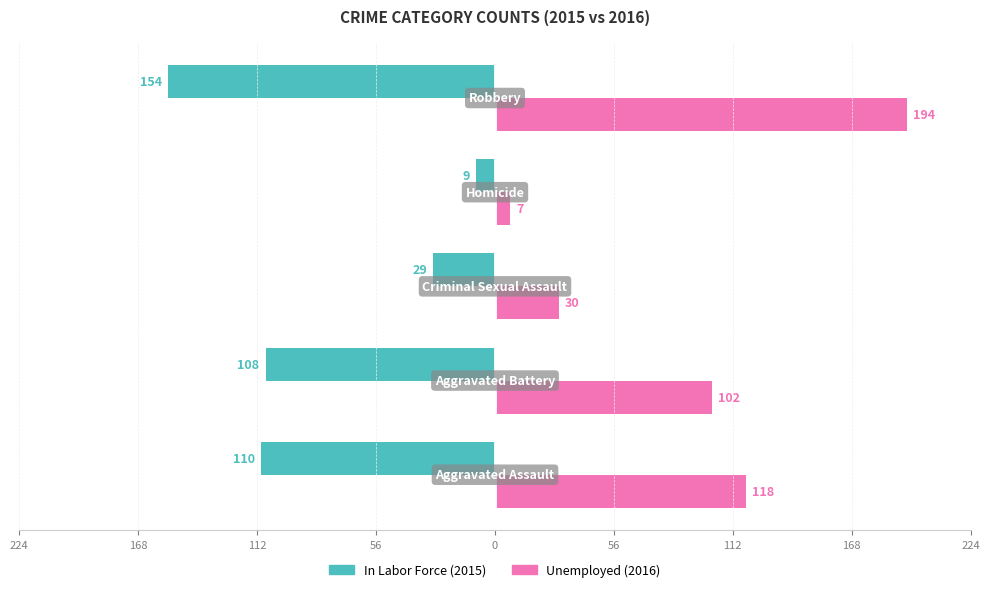

What is the value of the Unemployed bar at the 2nd from the left?

102